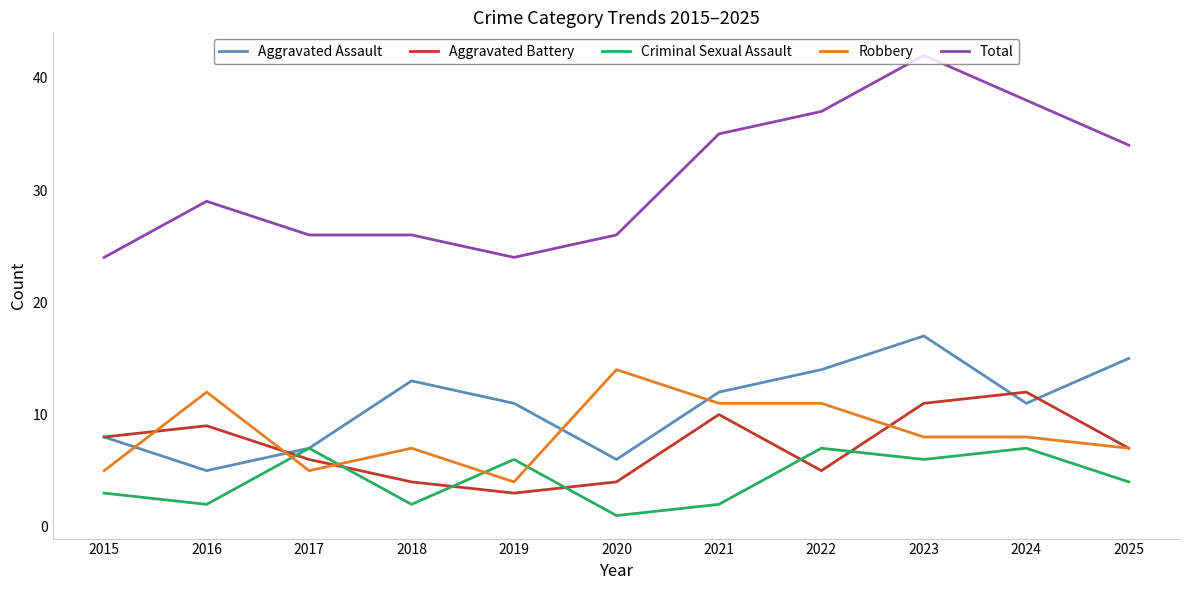

Which category has the highest value in the Robbery series?

2020